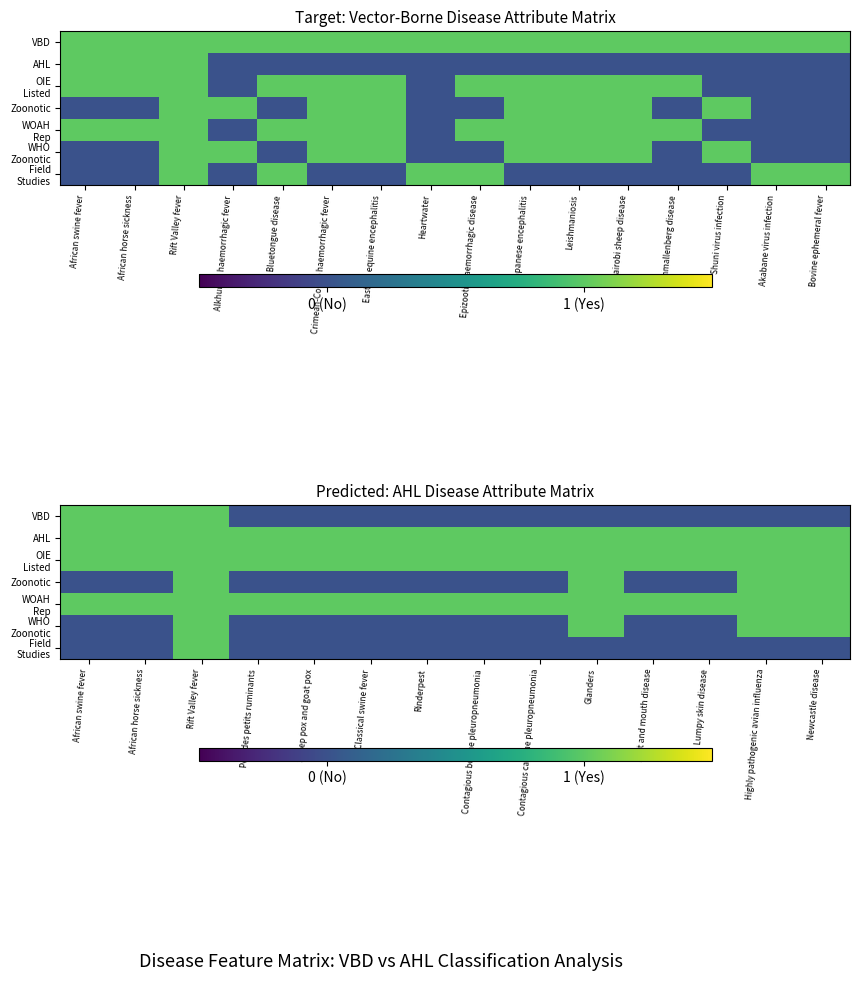

What is the sum of all OIE Listed values?

14